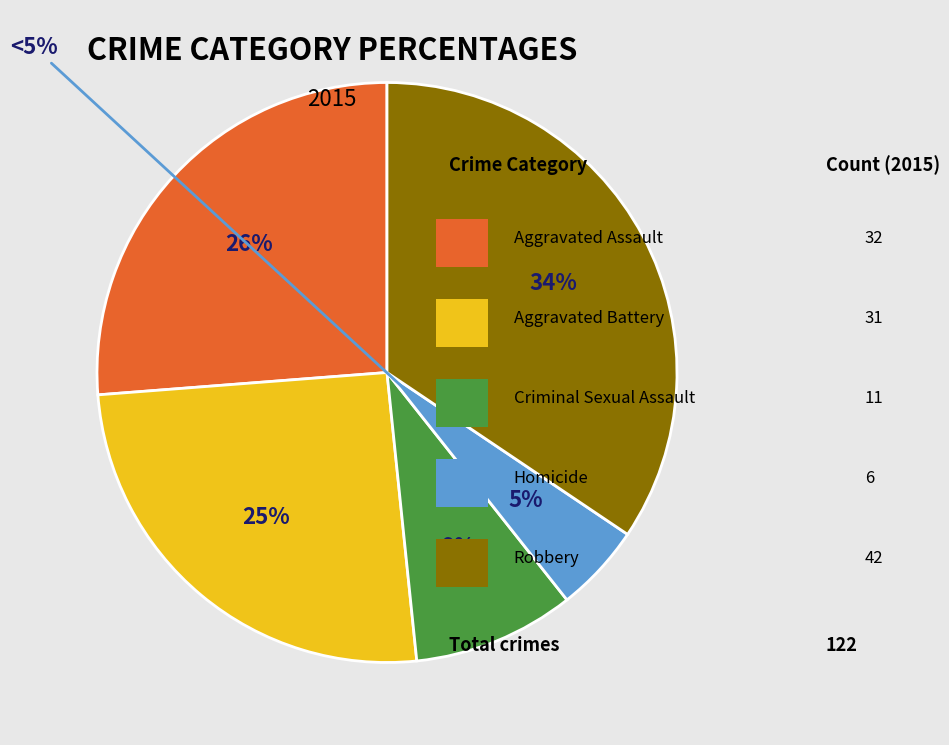

The Criminal Sexual Assault slice represents 9% of the pie. True or false?

True